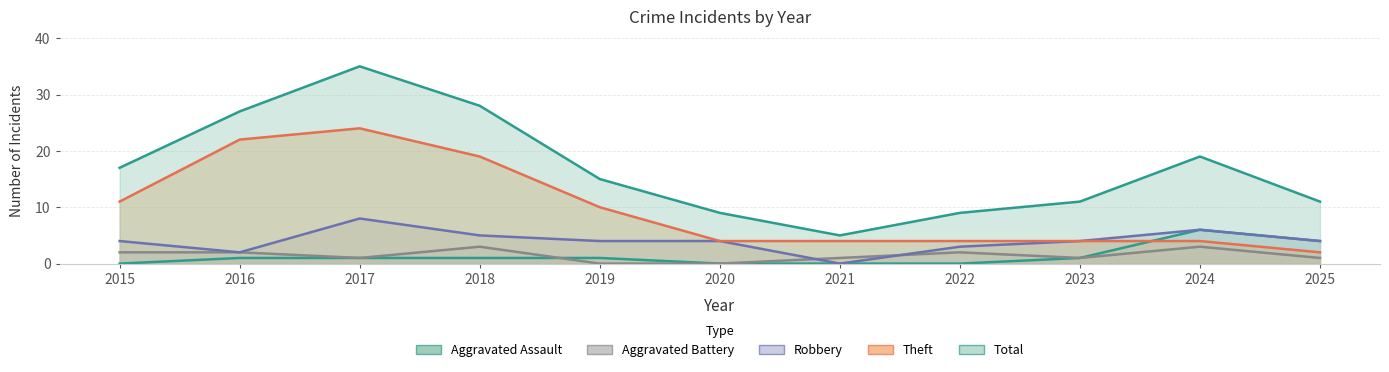

Is it true that Robbery equals 5 at 2018?

True